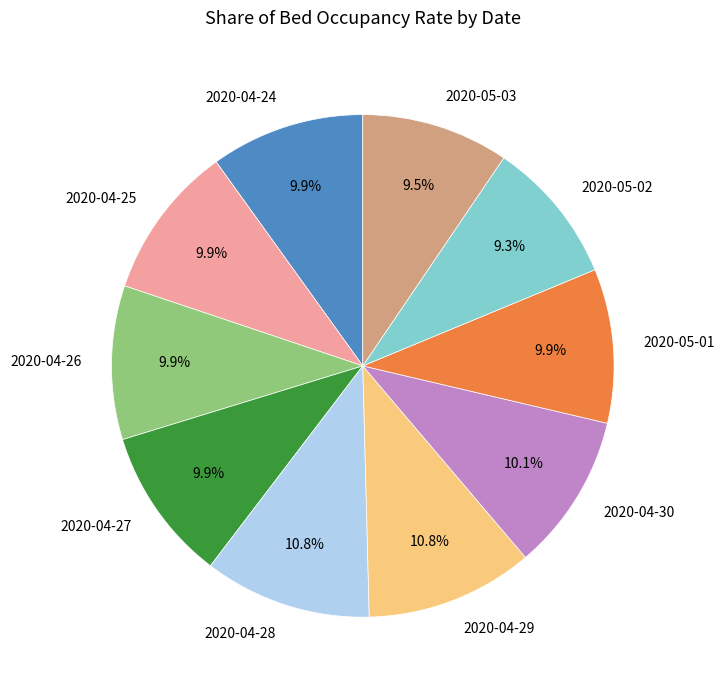

True or false: 2020-04-24 accounts for 1% of the total.

False